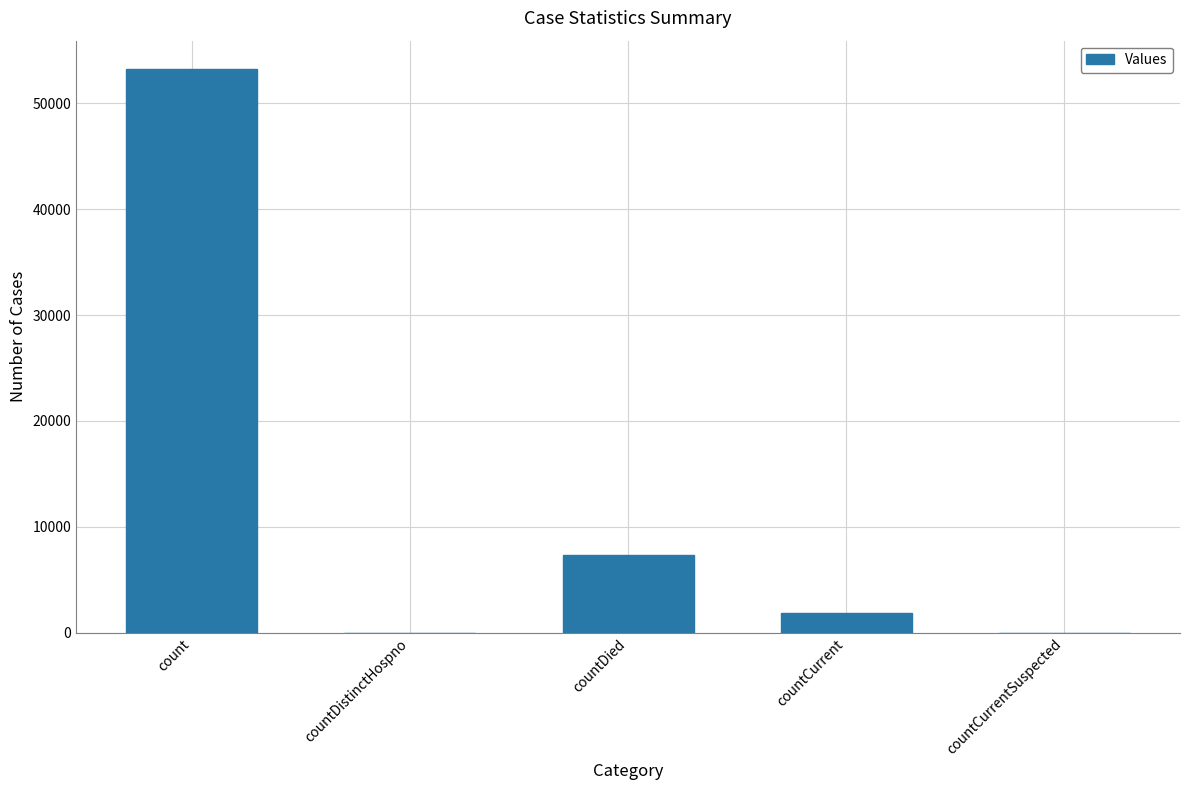

At which label is the value closest to 26623?

countDied